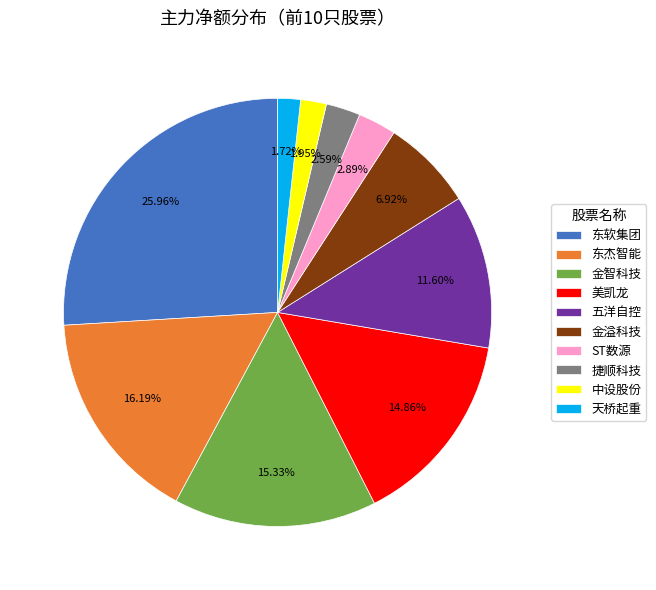

True or false: 中设股份 accounts for 2% of the total.

True